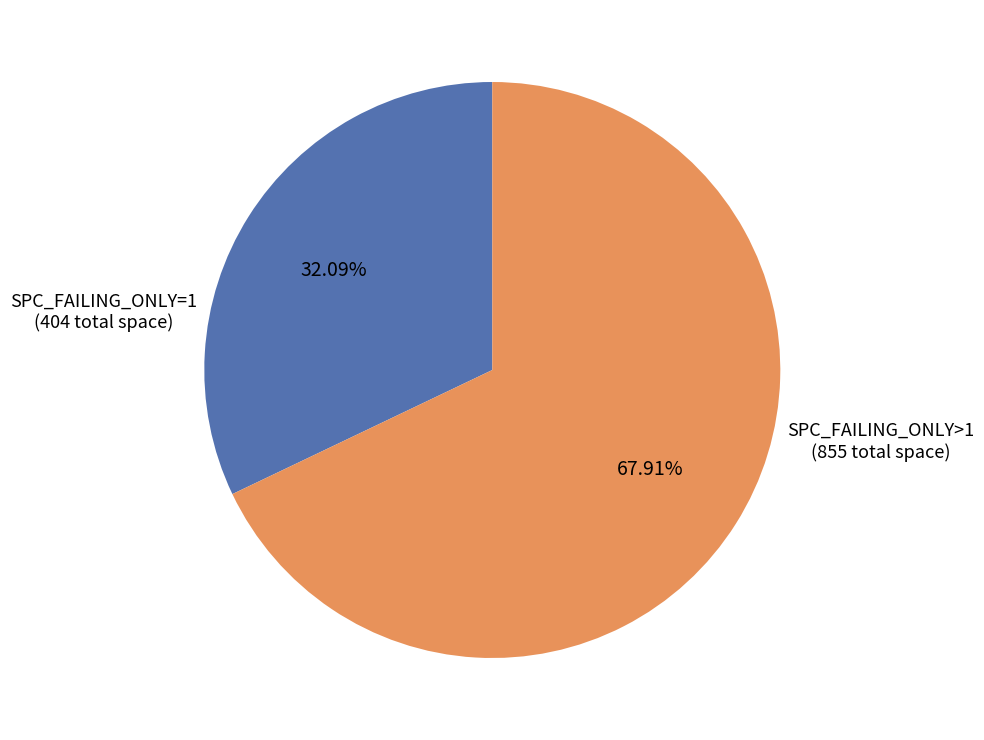

Which has a higher value, SPC_FAILING_ONLY=1 or SPC_FAILING_ONLY>1?

SPC_FAILING_ONLY>1